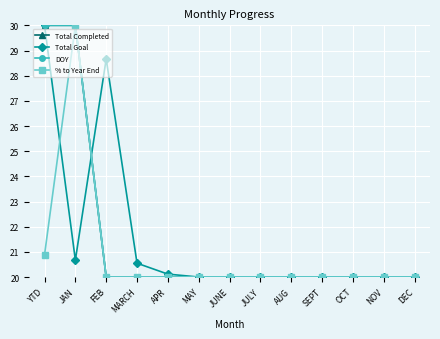

True or false: % to Year End has more than 2 points higher than both neighbors.

False